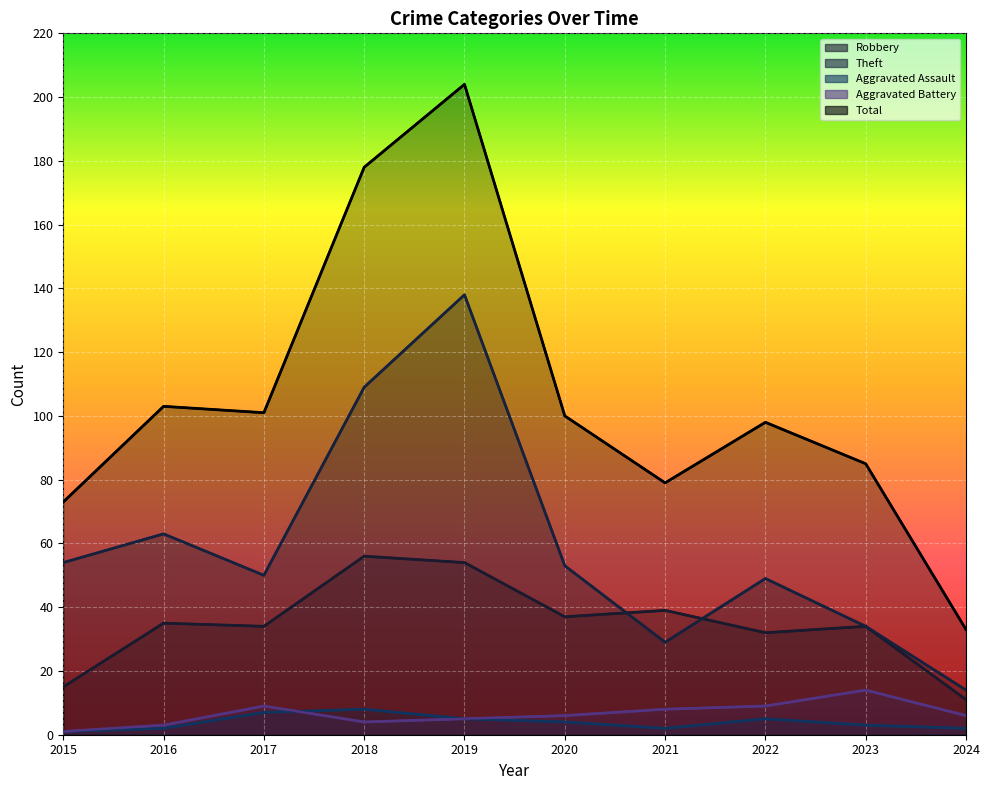

Which label corresponds to the smallest value in the chart?

2015